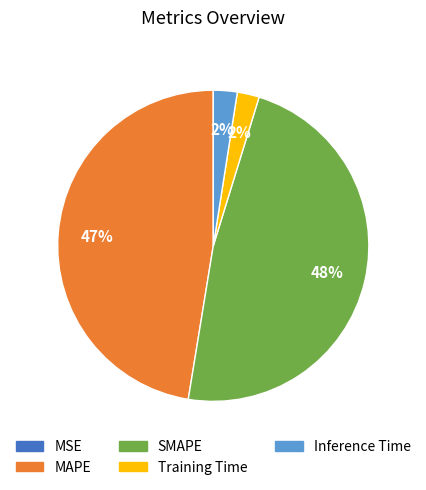

True or false: MAPE accounts for 53% of the total.

False